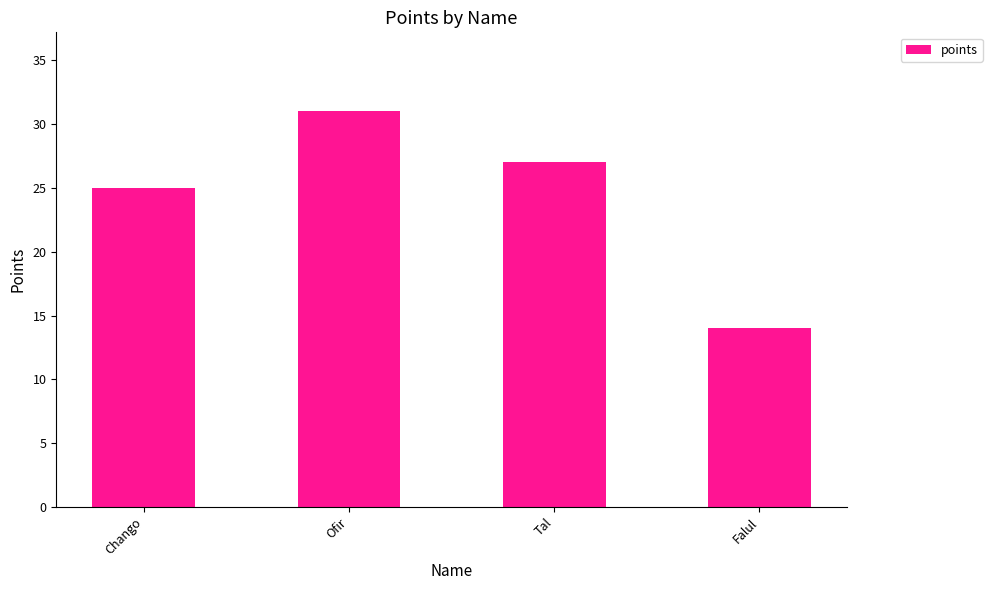

What position from the right is Falul?

1